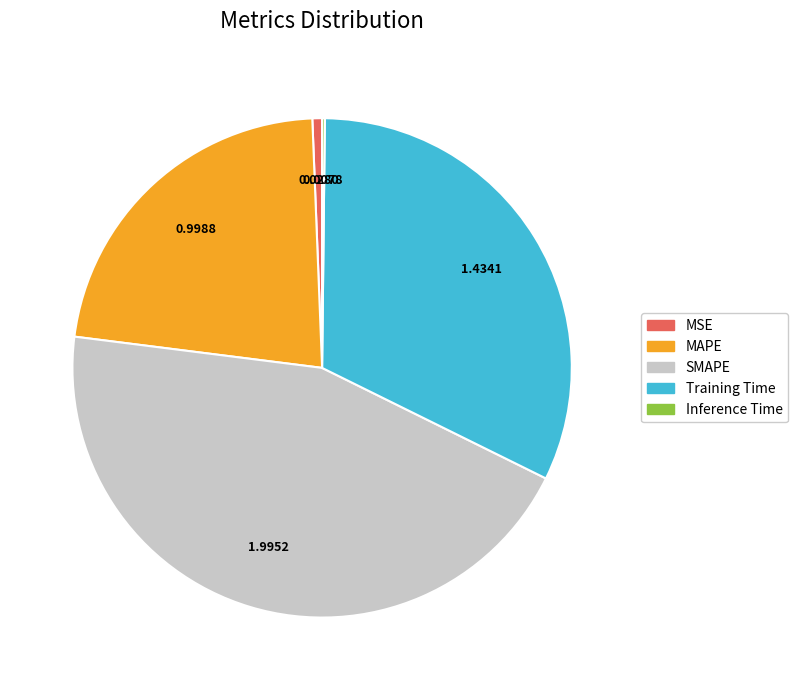

Which category has the biggest portion of the pie?

SMAPE